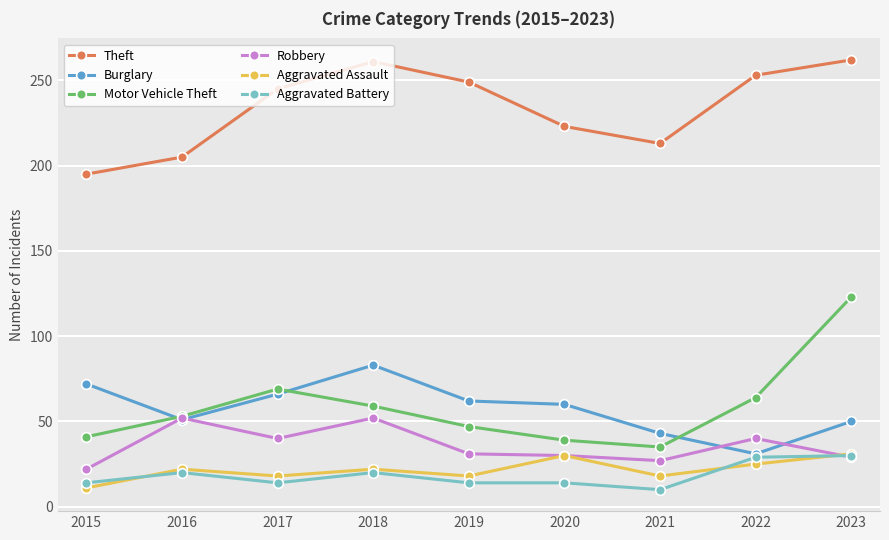

How many lines are shown in the chart?

6